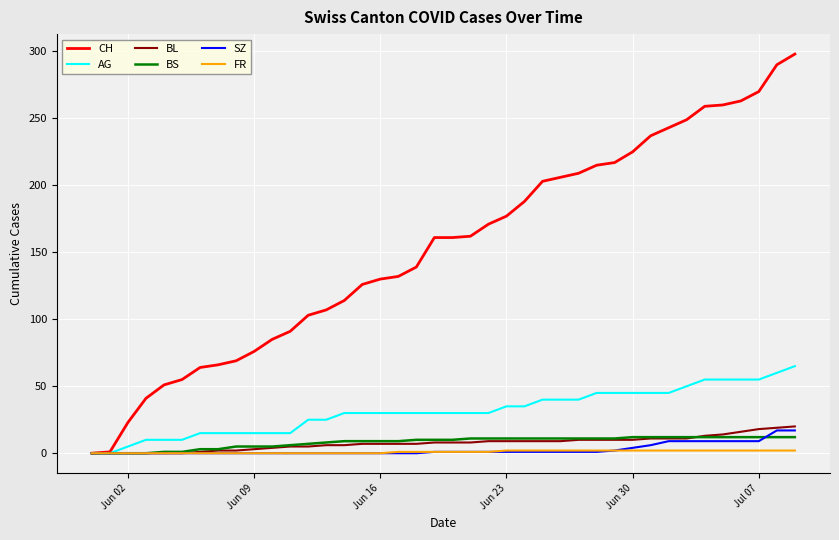

List the series in order of their peak value, lowest first.

FR, BS, SZ, BL, AG, CH